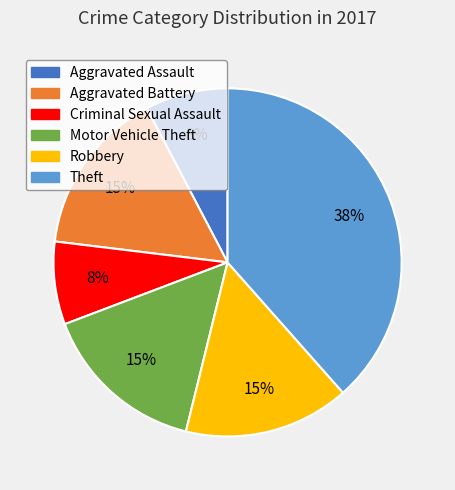

To the nearest percent, what is the average slice percentage?

17%